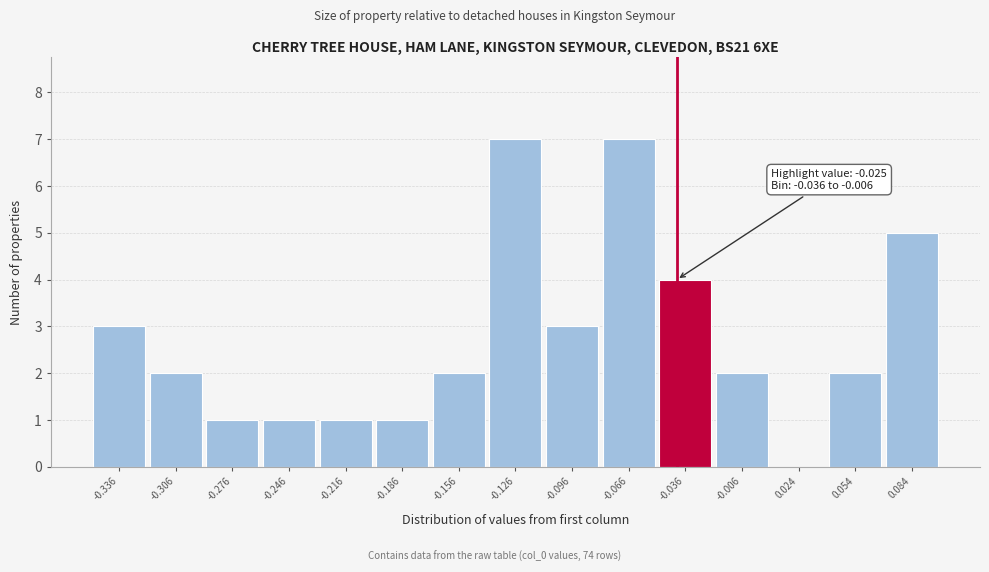

Reading right to left, transcribe all the data shown in this chart.

0.084=5	0.054=2	0.024=0	-0.006=2	-0.036=4	-0.066=7	-0.096=3	-0.126=7	-0.156=2	-0.186=1	-0.216=1	-0.246=1	-0.276=1	-0.306=2	-0.336=3